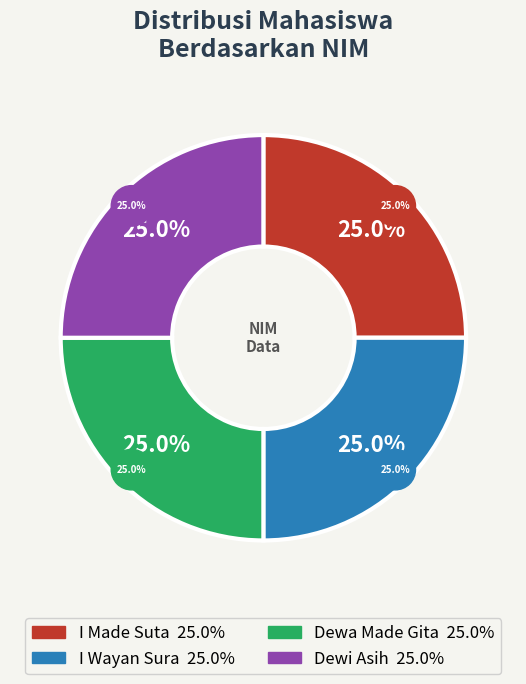

Count the number of slices in the pie.

4